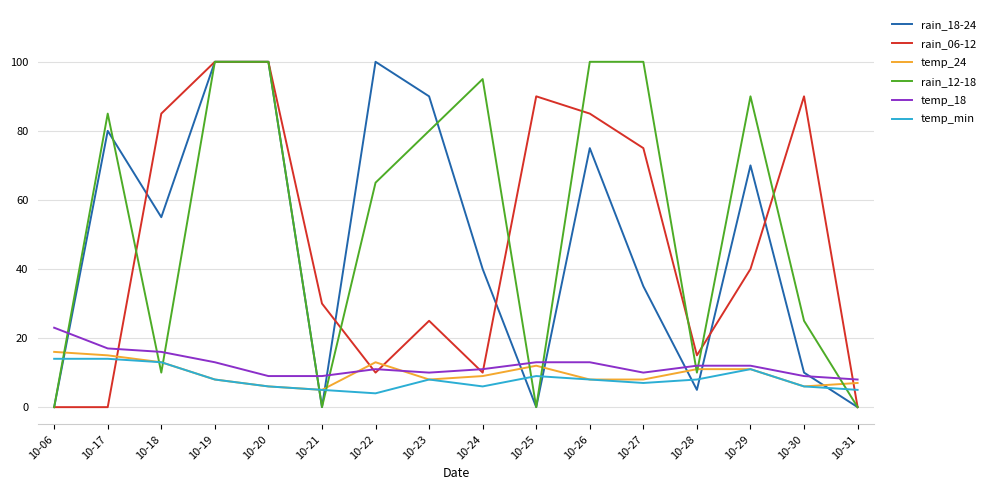

Reading left to right, list all the values displayed in this chart.

rain_18-24: 0	80	55	100	100	0	100	90	40	0	75	35	5	70	10	0
rain_06-12: 0	0	85	100	100	30	10	25	10	90	85	75	15	40	90	0
temp_24: 16	15	13	8	6	5	13	8	9	12	8	8	11	11	6	7
rain_12-18: 0	85	10	100	100	0	65	80	95	0	100	100	10	90	25	0
temp_18: 23	17	16	13	9	9	11	10	11	13	13	10	12	12	9	8
temp_min: 14	14	13	8	6	5	4	8	6	9	8	7	8	11	6	5